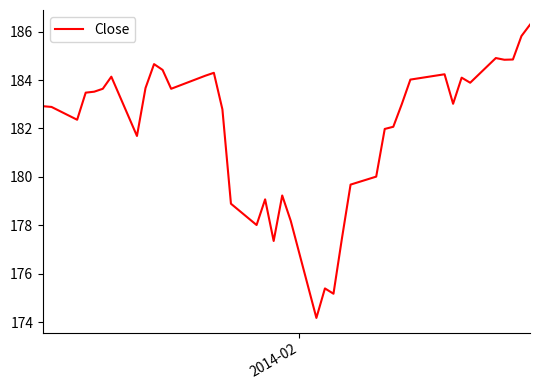

What is the smallest value displayed?

174.2